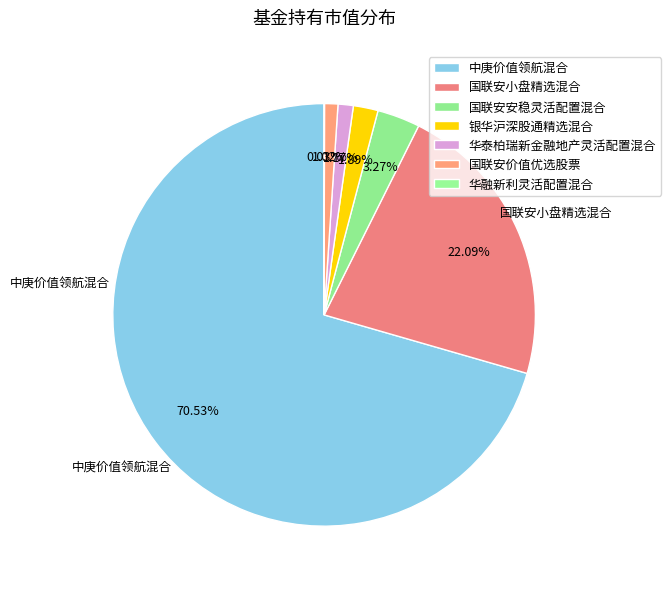

How many slices are in this pie chart?

7